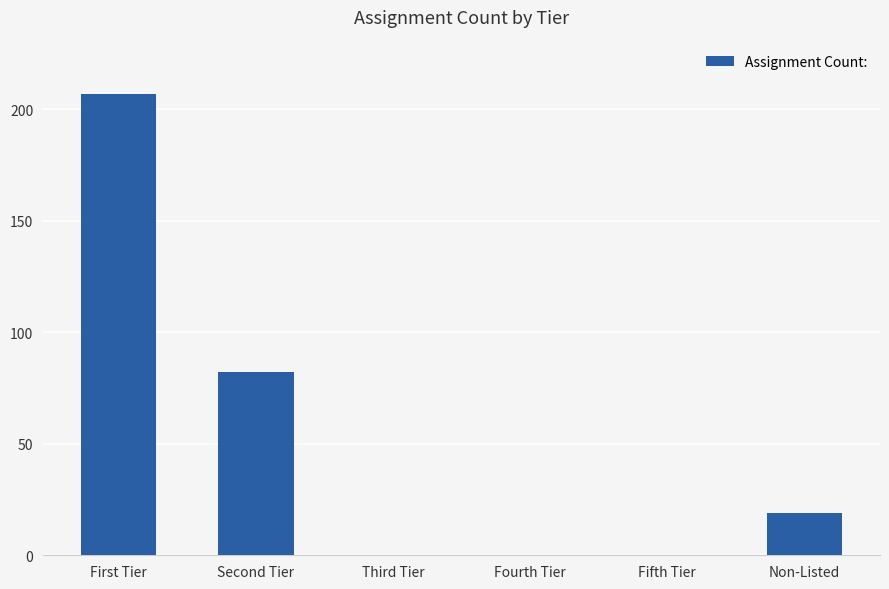

What is the sum of the values at Fourth Tier and Second Tier?

82